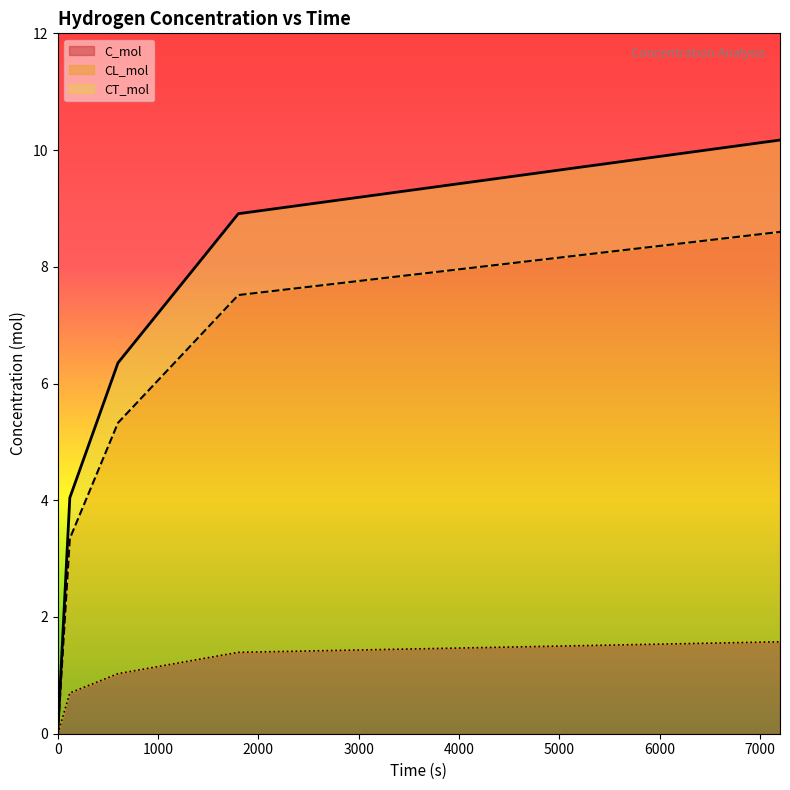

Does the chart display data point markers on the line(s)?

No